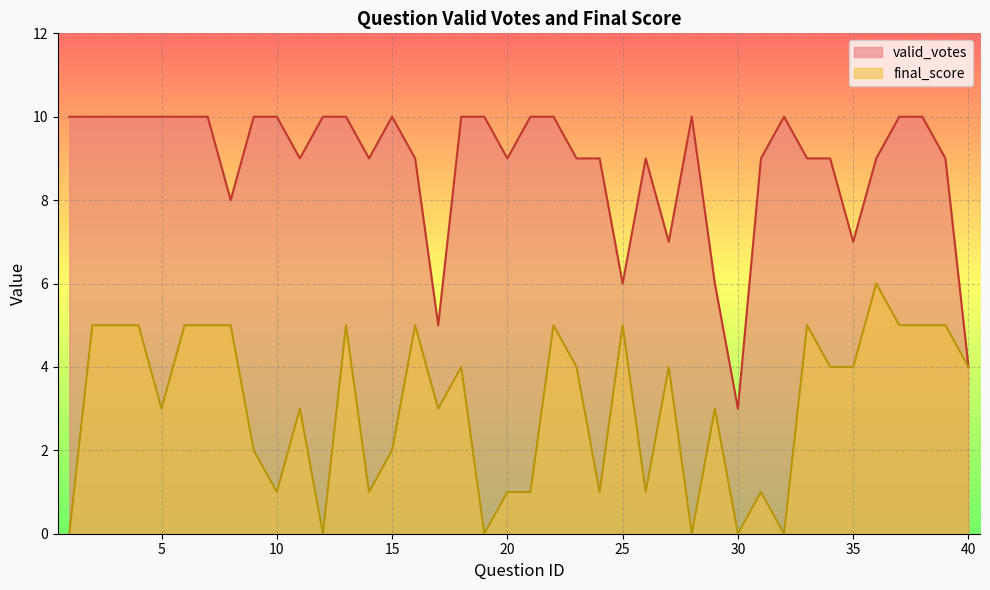

What is the sum of the valid_votes values at 32 and 36?

19